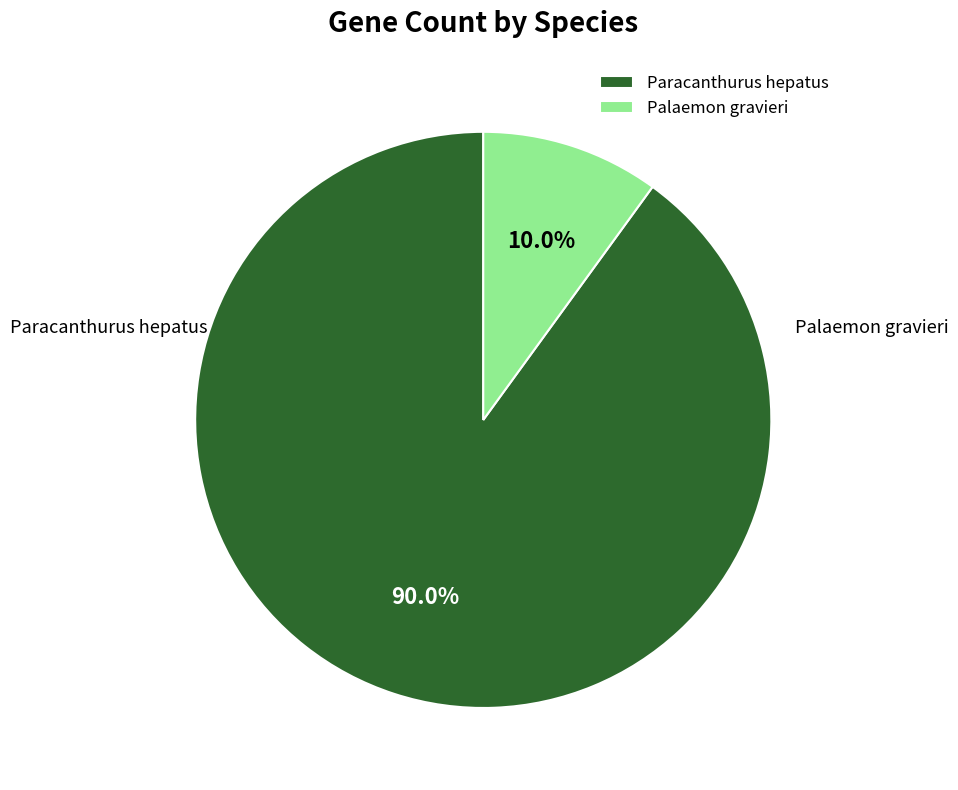

Is there any slice that represents more than half of the pie?

Yes